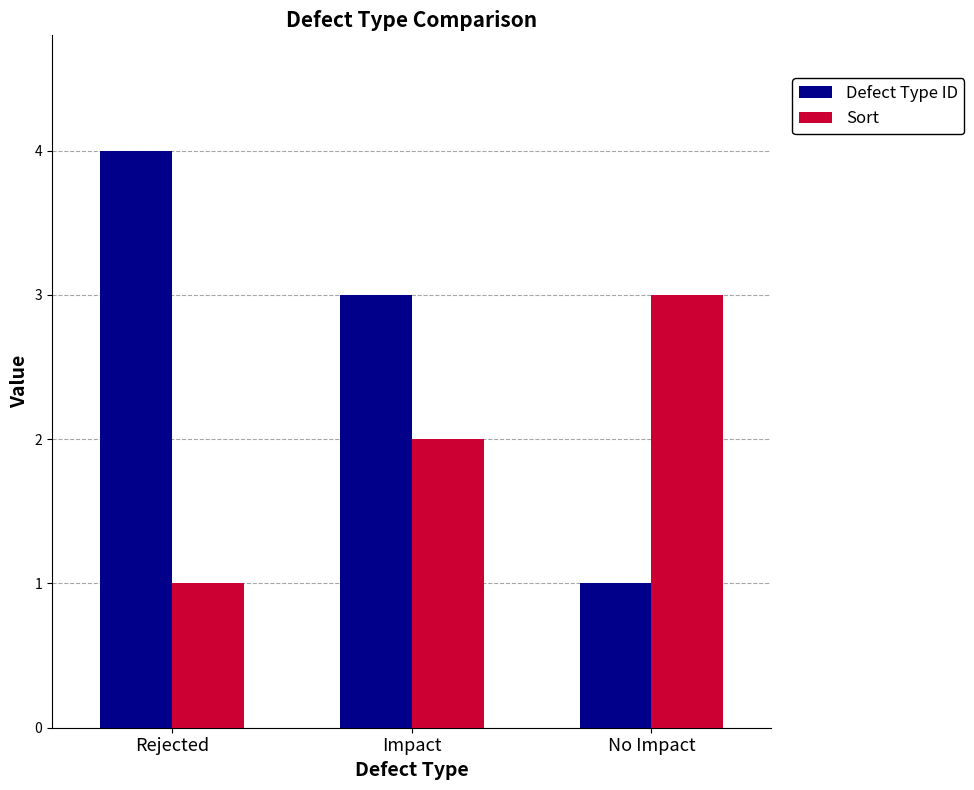

Reading left to right, what are all the values shown in this chart?

Defect Type ID: Rejected=4	Impact=3	No Impact=1
Sort: Rejected=1	Impact=2	No Impact=3